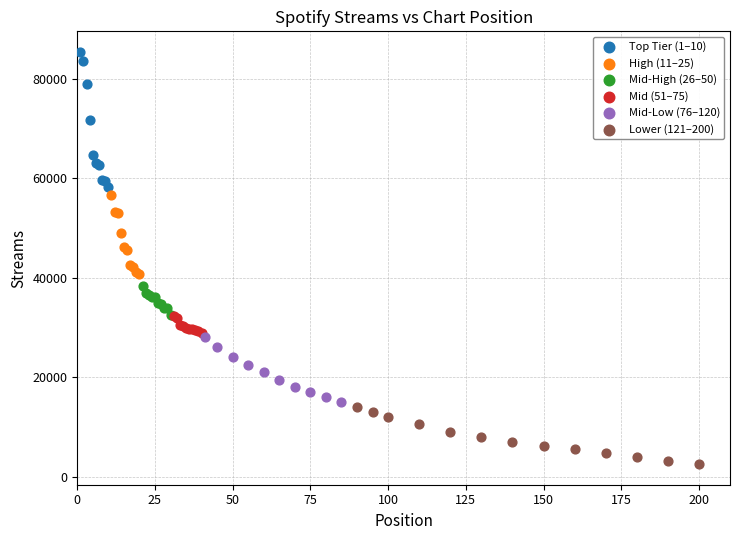

Which series reaches the maximum Y coordinate?

Top Tier (1–10)